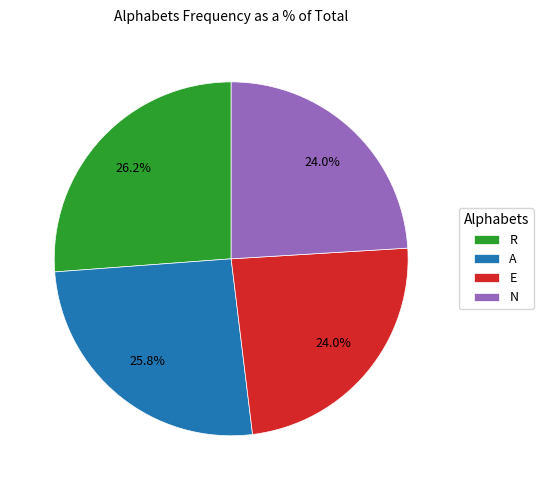

Does E represent more than half of the total?

No